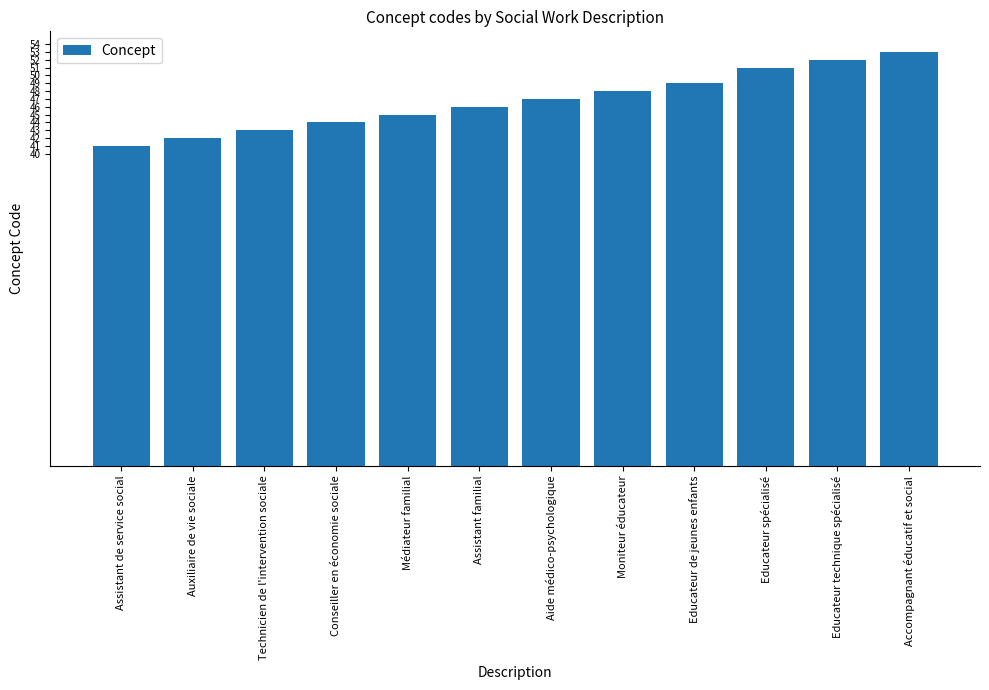

Which has a higher value, Moniteur éducateur or Assistant familial?

Moniteur éducateur